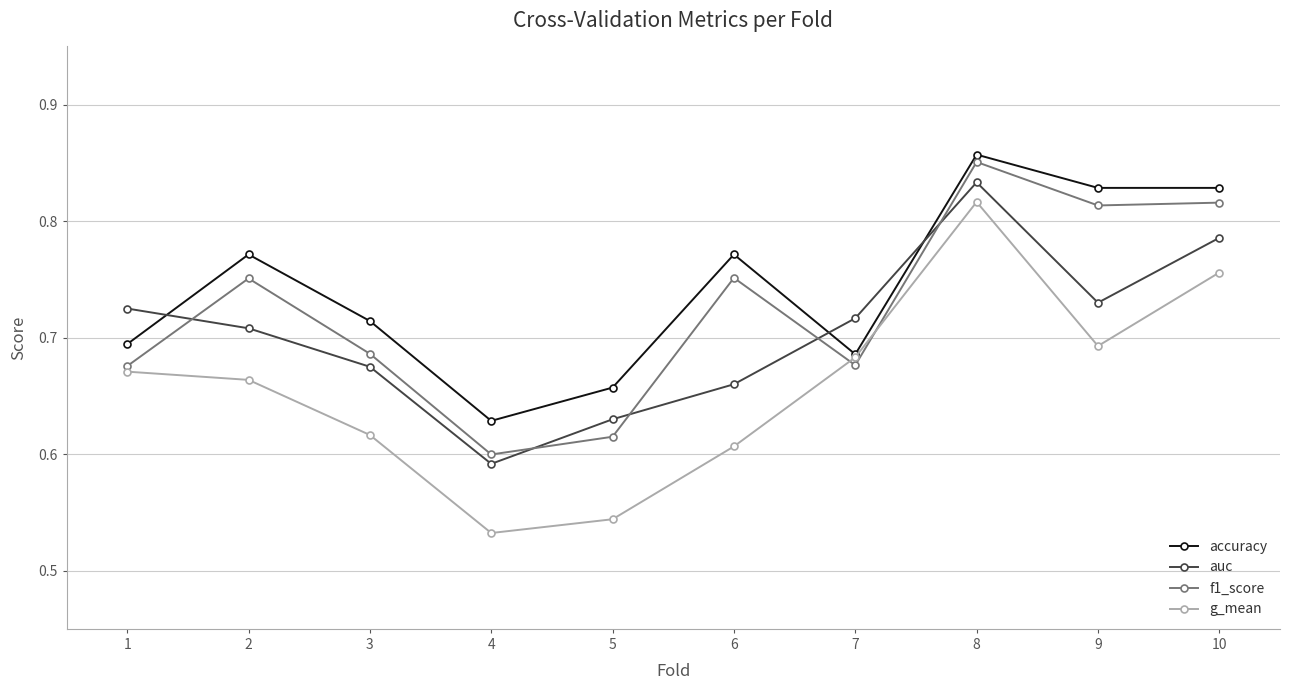

Which label corresponds to the largest value in the chart?

8